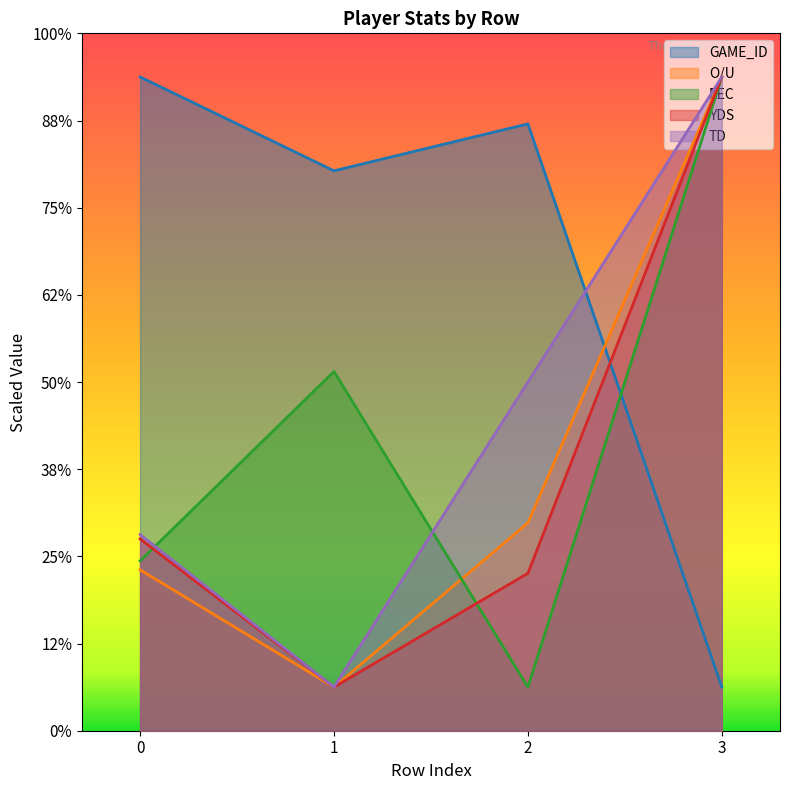

Does the chart display data point markers on the line(s)?

No